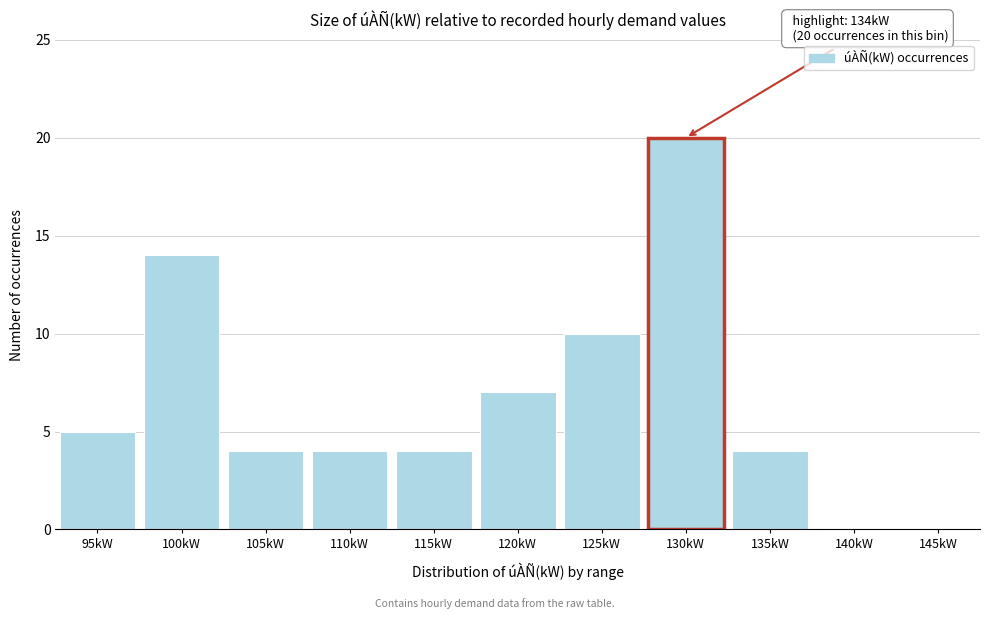

Reading left to right, transcribe all the data shown in this chart.

95kW=5	100kW=14	105kW=4	110kW=4	115kW=4	120kW=7	125kW=10	130kW=20	135kW=4	140kW=0	145kW=0